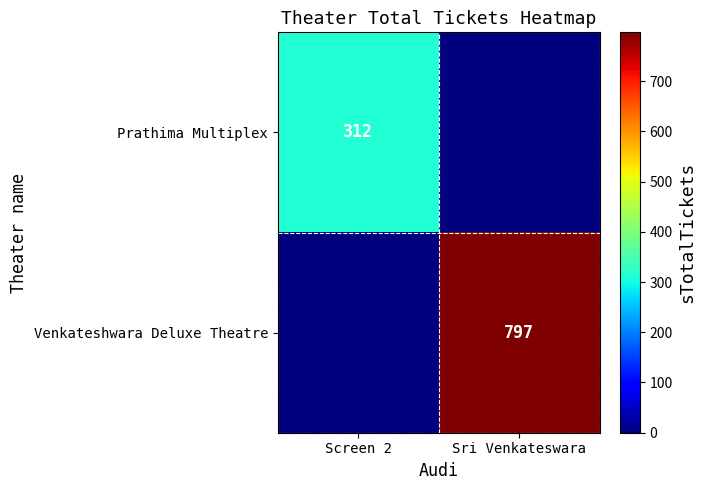

The value of Venkateshwara Deluxe Theatre at Sri Venkateswara is 797. True or false?

True